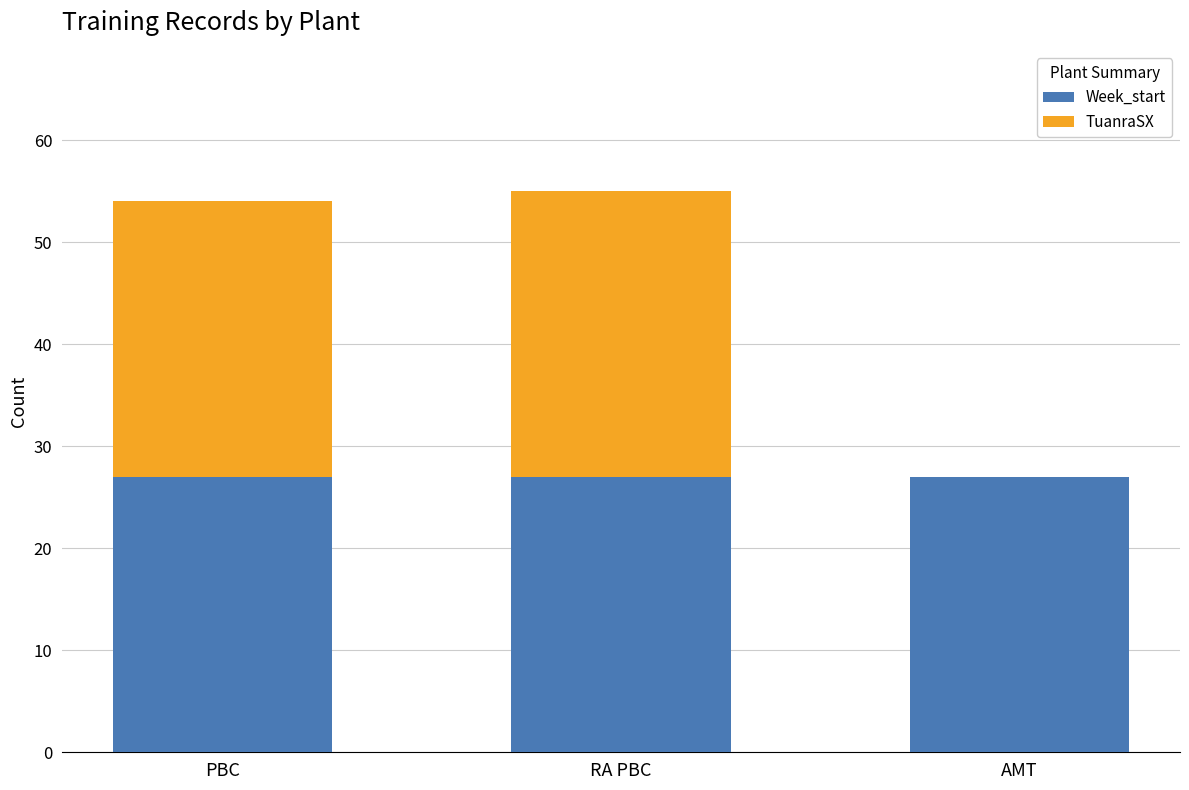

What is the sum of all Week_start values?

81